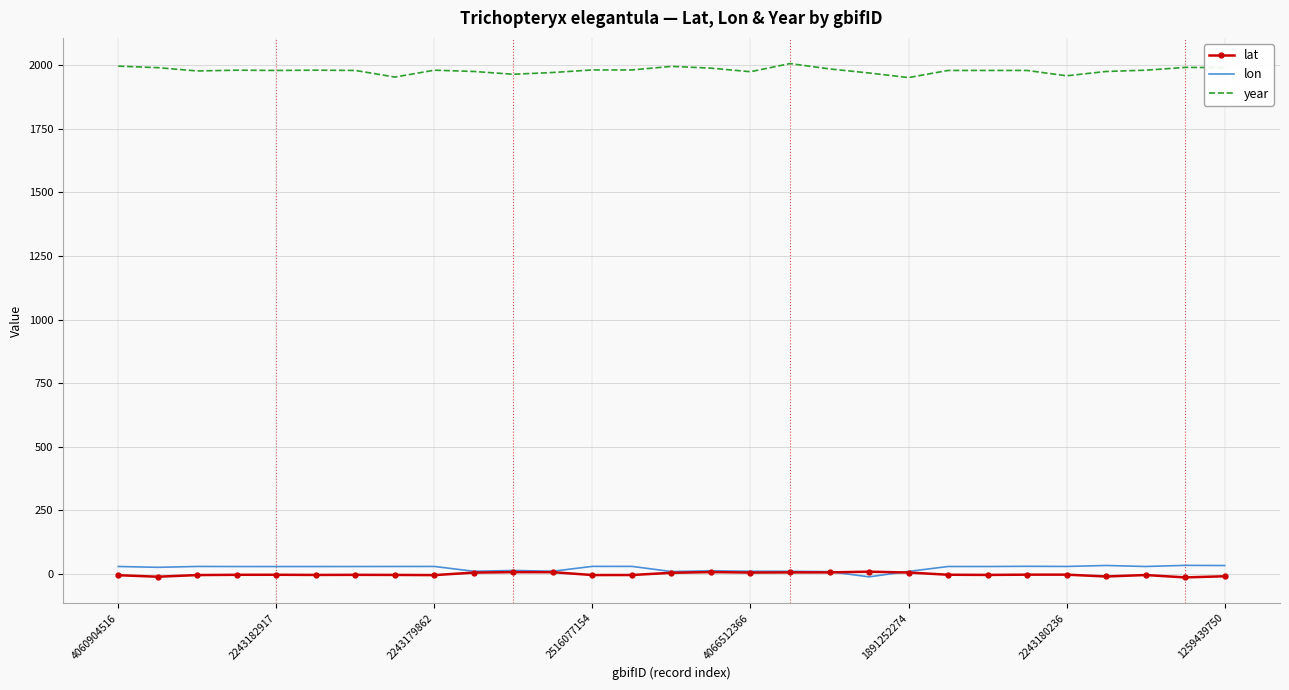

How many positive values does the lon series have?

28